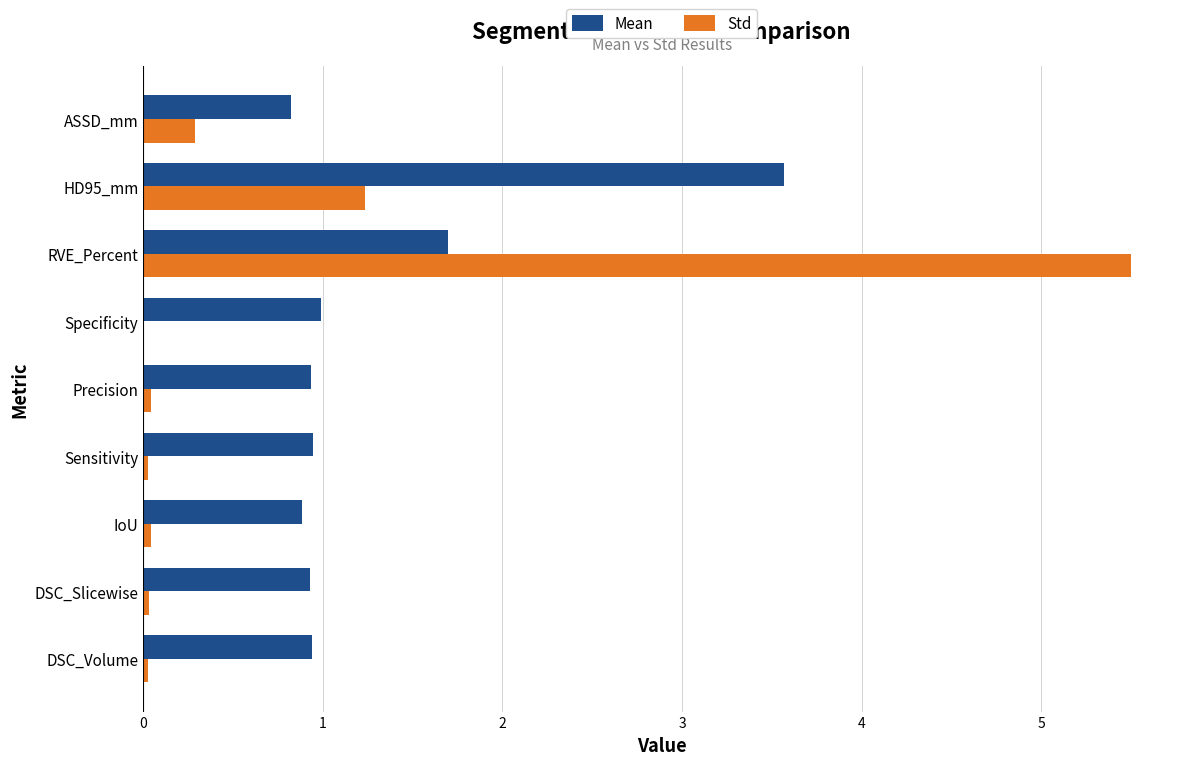

Which series has the largest range (max minus min)?

Std